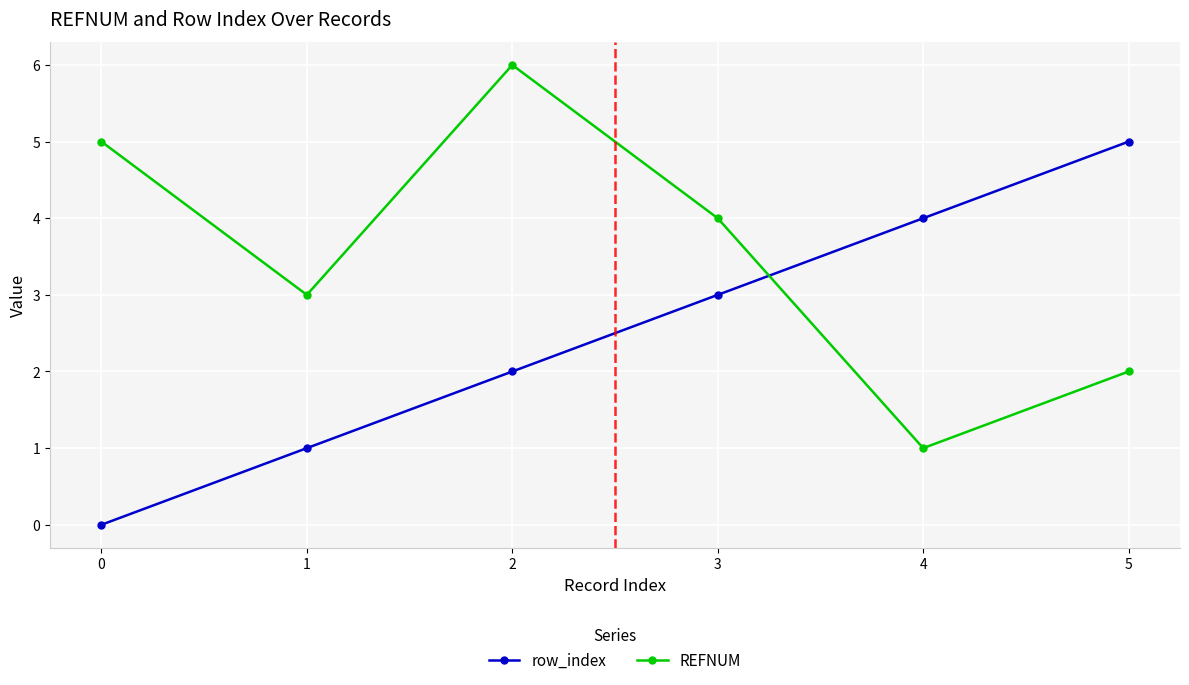

At which label is row_index closest to 2?

2